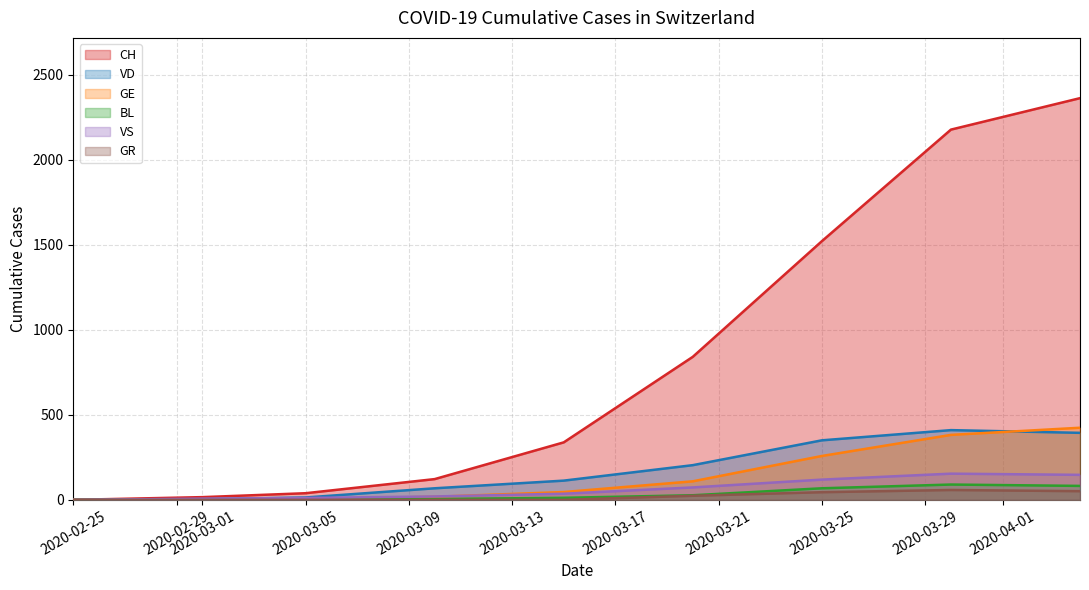

Which series changed the most between 2020-03-01 and 2020-03-25?

CH